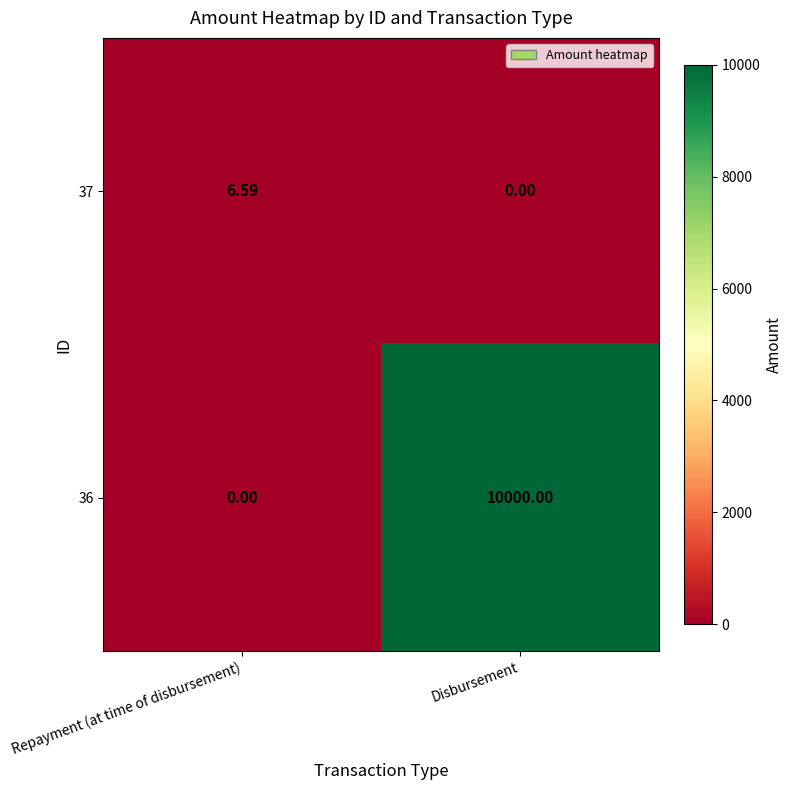

At which category is the sum across all series the highest?

Disbursement